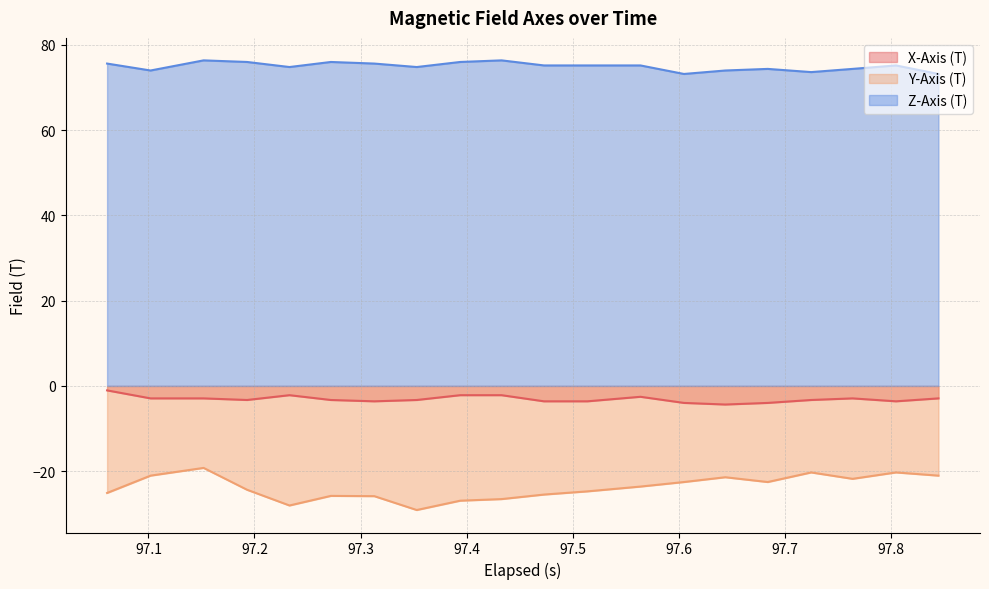

List the series in order of their peak value, highest first.

Z-Axis (T), X-Axis (T), Y-Axis (T)